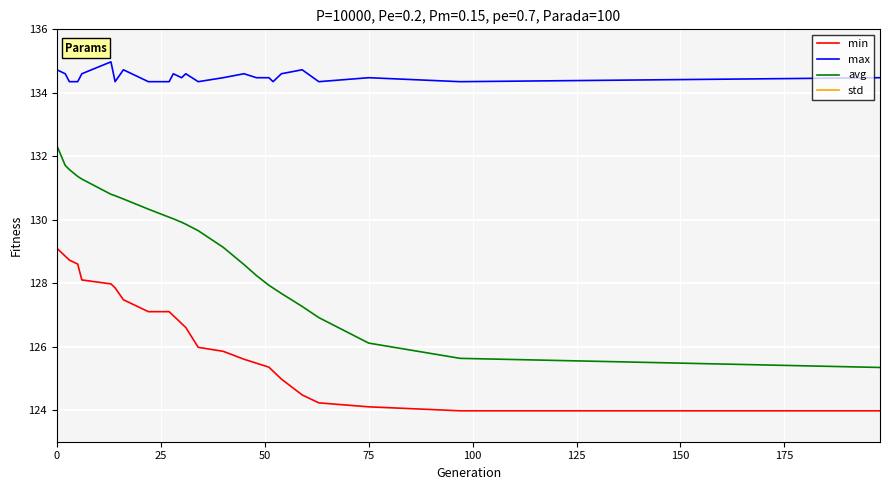

Rank the series by their maximum value, from lowest to highest.

std, min, avg, max